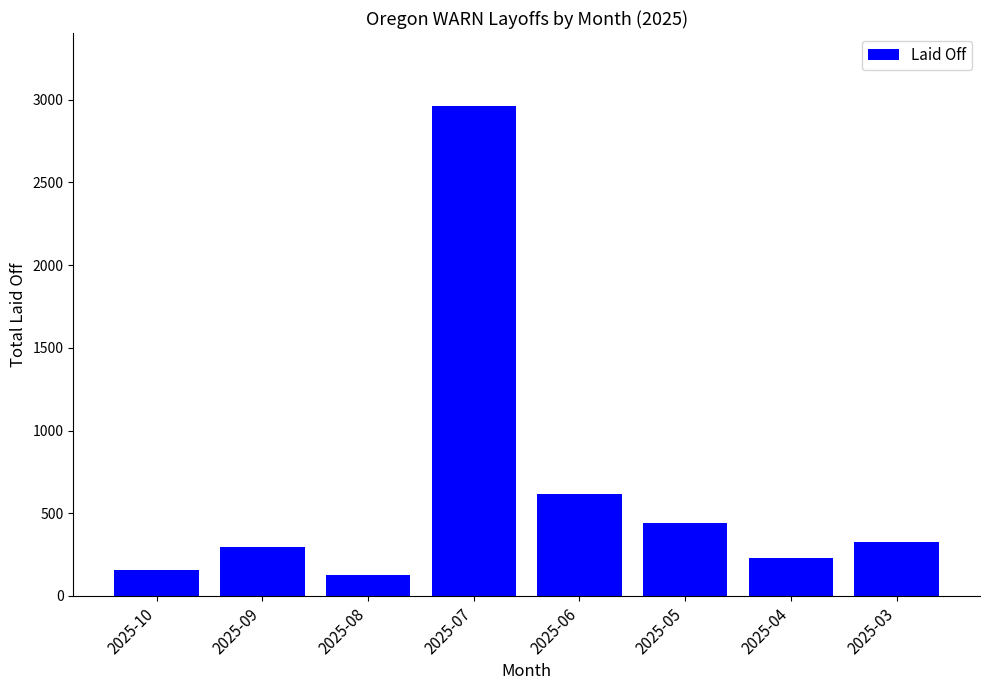

Count the number of data series in this chart.

1